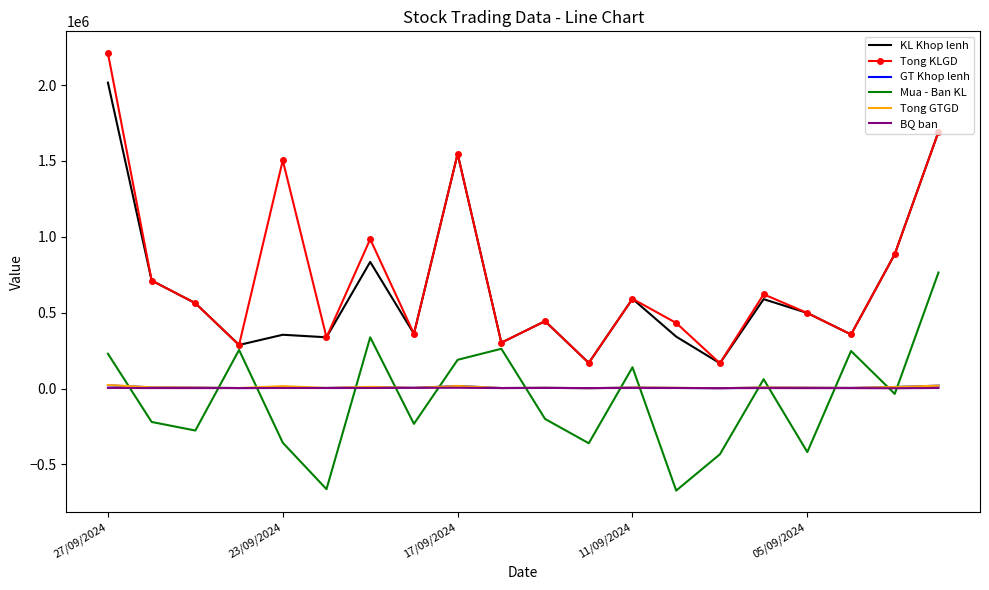

True or false: Mua - Ban KL and Tong GTGD intersect in this chart.

True